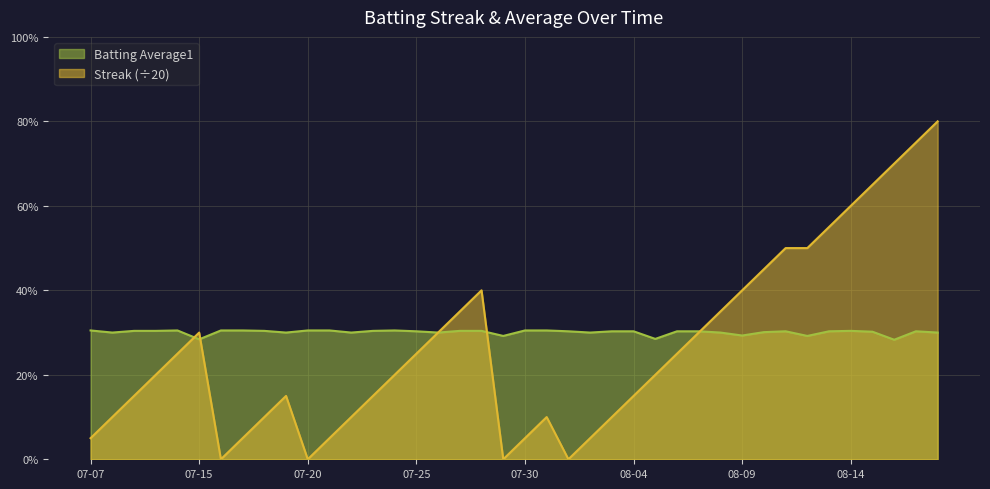

Reading left to right, list all the values displayed in this chart.

Streak: 0.1	0.1	0.1	0.2	0.2	0.3	0.0	0.1	0.1	0.1	0.0	0.1	0.1	0.1	0.2	0.2	0.3	0.3	0.4	0.0	0.1	0.1	0.0	0.1	0.1	0.1	0.2	0.2	0.3	0.3	0.4	0.5	0.5	0.5	0.6	0.6	0.7	0.7	0.8	0.8
Batting Average1: 0.3	0.3	0.3	0.3	0.3	0.3	0.3	0.3	0.3	0.3	0.3	0.3	0.3	0.3	0.3	0.3	0.3	0.3	0.3	0.3	0.3	0.3	0.3	0.3	0.3	0.3	0.3	0.3	0.3	0.3	0.3	0.3	0.3	0.3	0.3	0.3	0.3	0.3	0.3	0.3